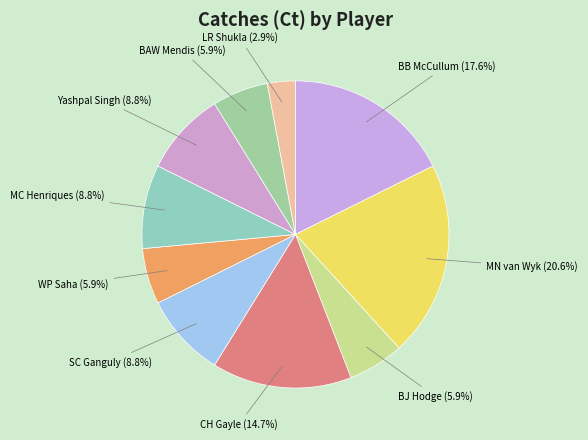

What is the smallest slice in the pie chart?

LR Shukla